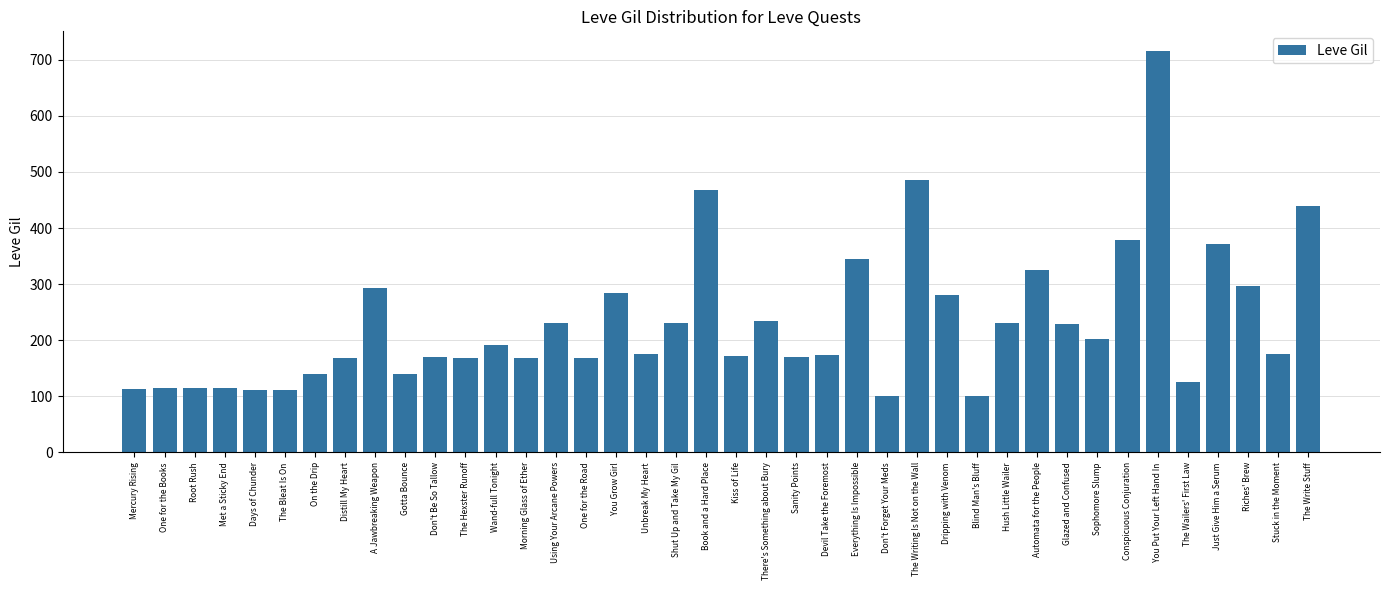

What is the minimum value shown in the chart?

101